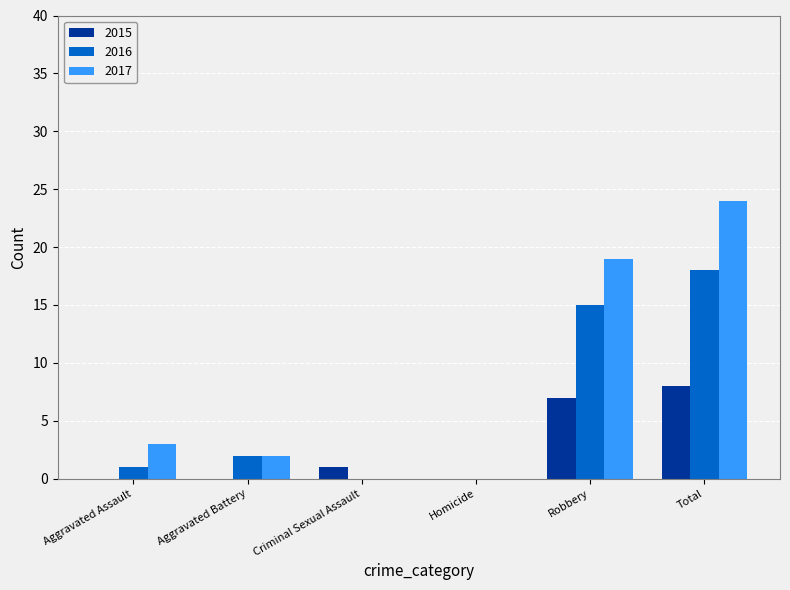

How many series are shown in this chart?

3